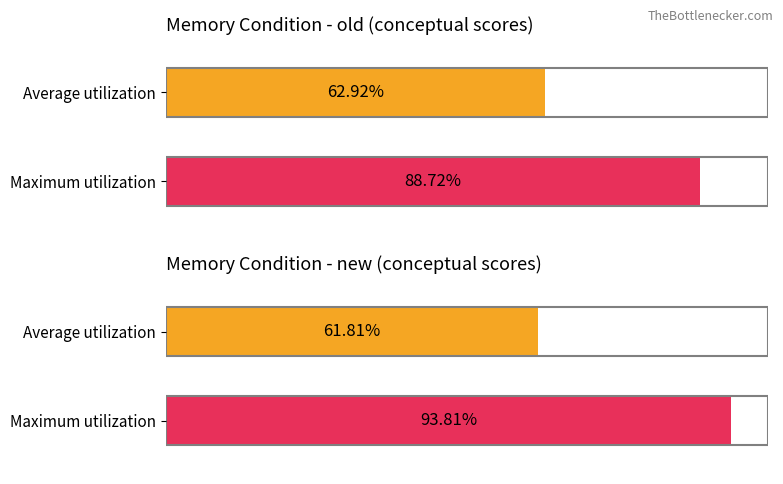

Which series has the largest range (max minus min)?

new